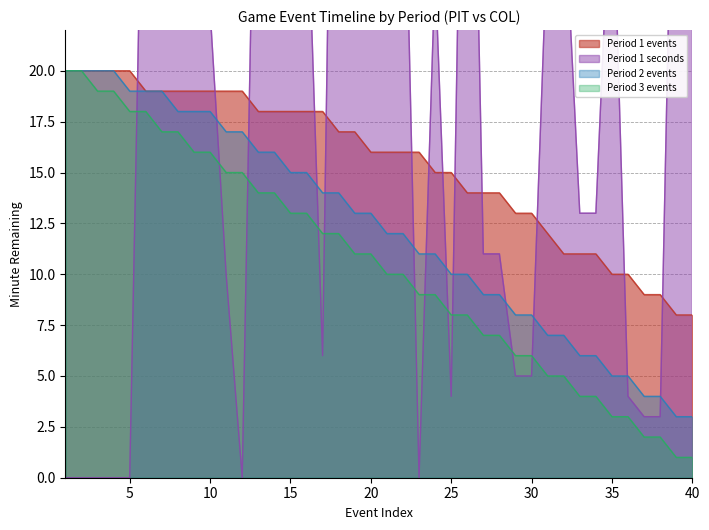

What is the spread (max minus min) of values at 24?

16